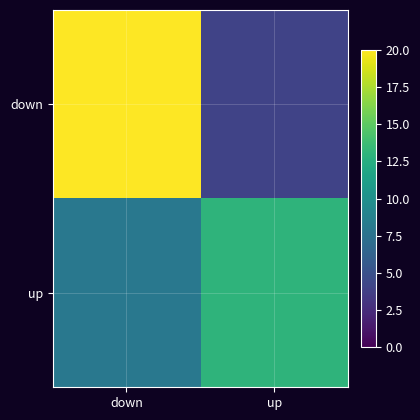

Reading right to left, what are all the values shown in this chart?

down: up=4	down=20
up: up=13	down=8